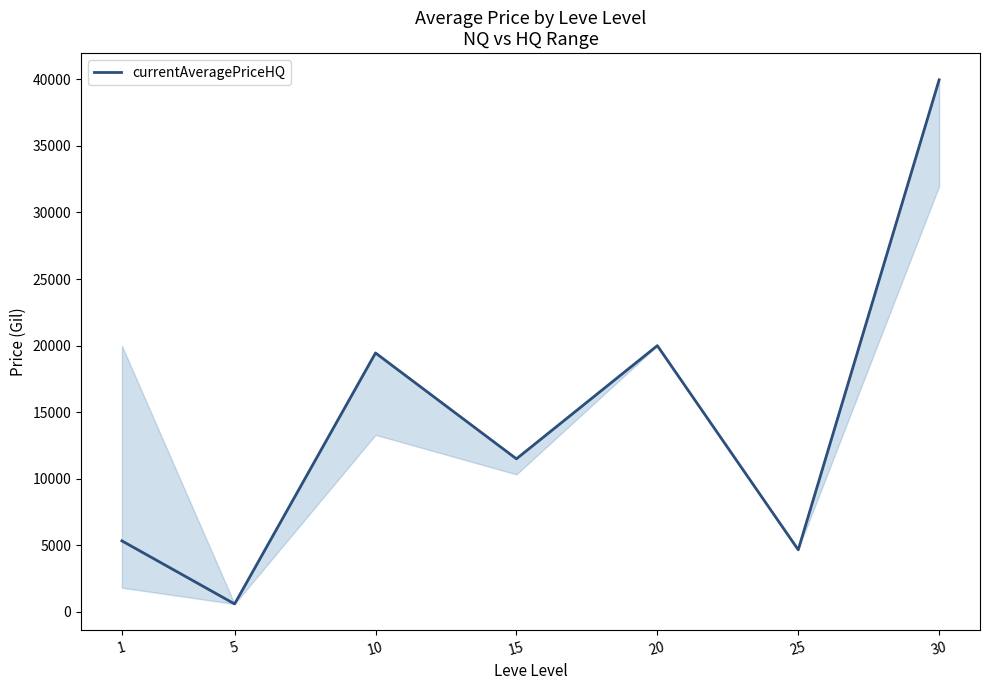

True or false: the data shows 11499.5 at 15.

True